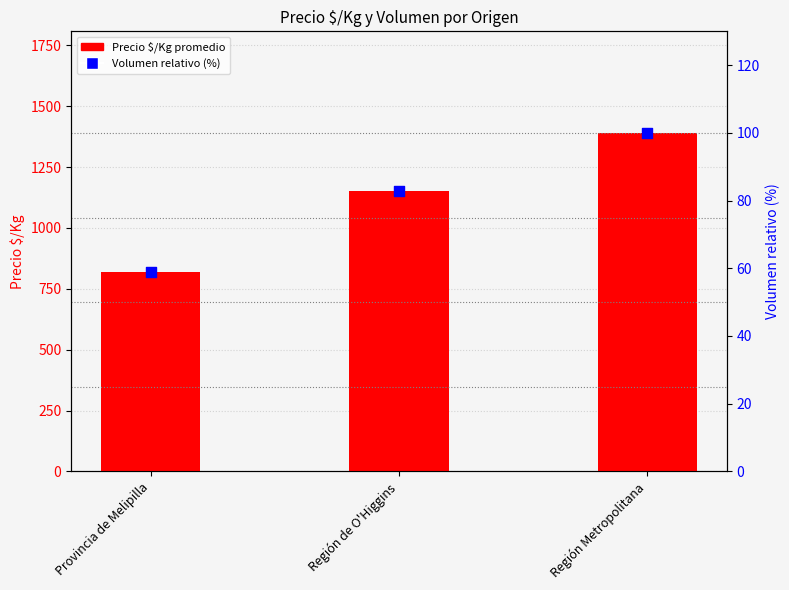

Which series has the widest spread of Y values?

Precio $/Kg promedio